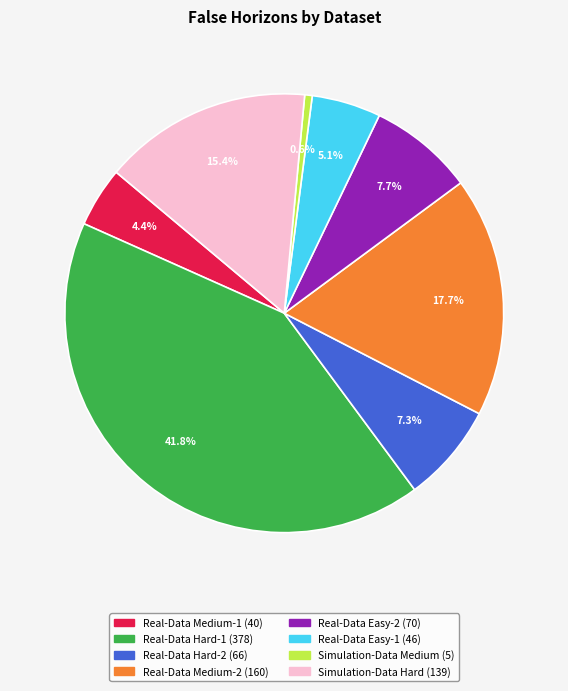

Is there a majority slice in this chart?

No